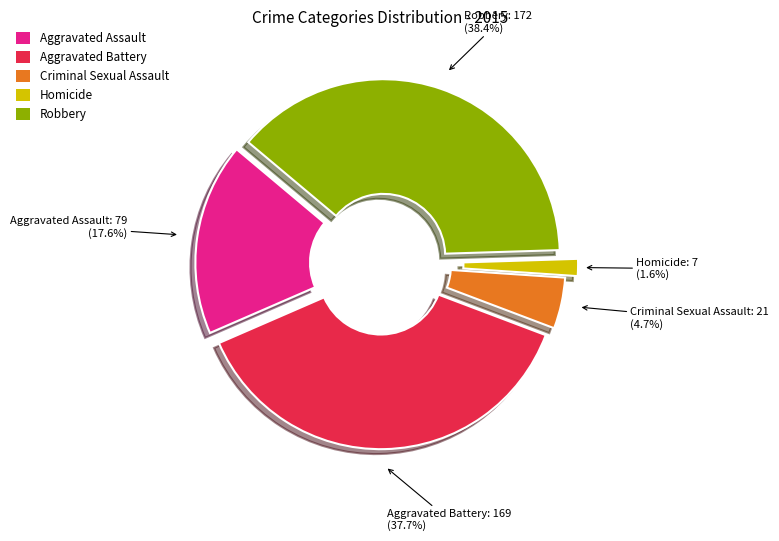

Rank the categories by value from highest to lowest.

Robbery, Aggravated Battery, Aggravated Assault, Criminal Sexual Assault, Homicide